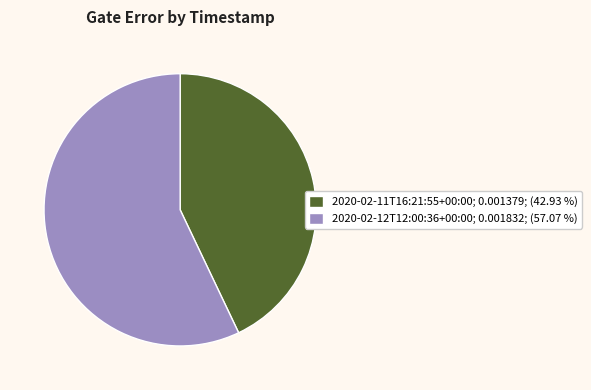

Does any single category account for the majority?

Yes